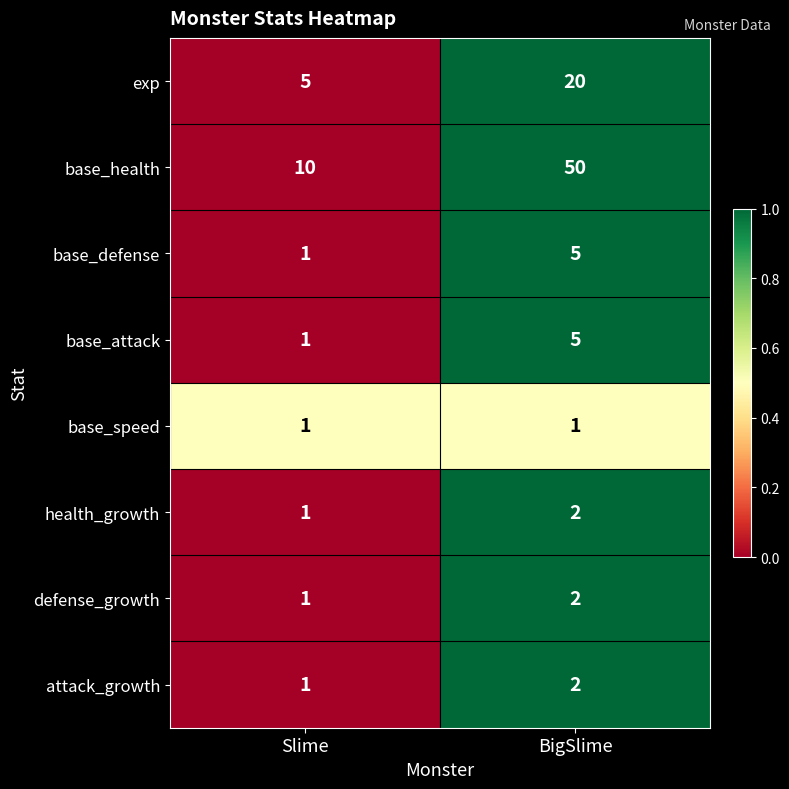

Reading left to right, transcribe all the data shown in this chart.

exp: 5	20
base_health: 10	50
base_defense: 1	5
base_attack: 1	5
base_speed: 1	1
health_growth: 1	2
defense_growth: 1	2
attack_growth: 1	2